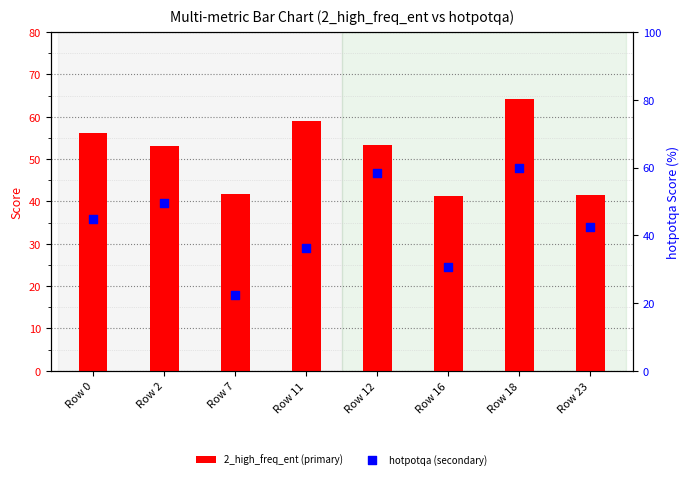

What is the total value across all series at Row 12?

111.9